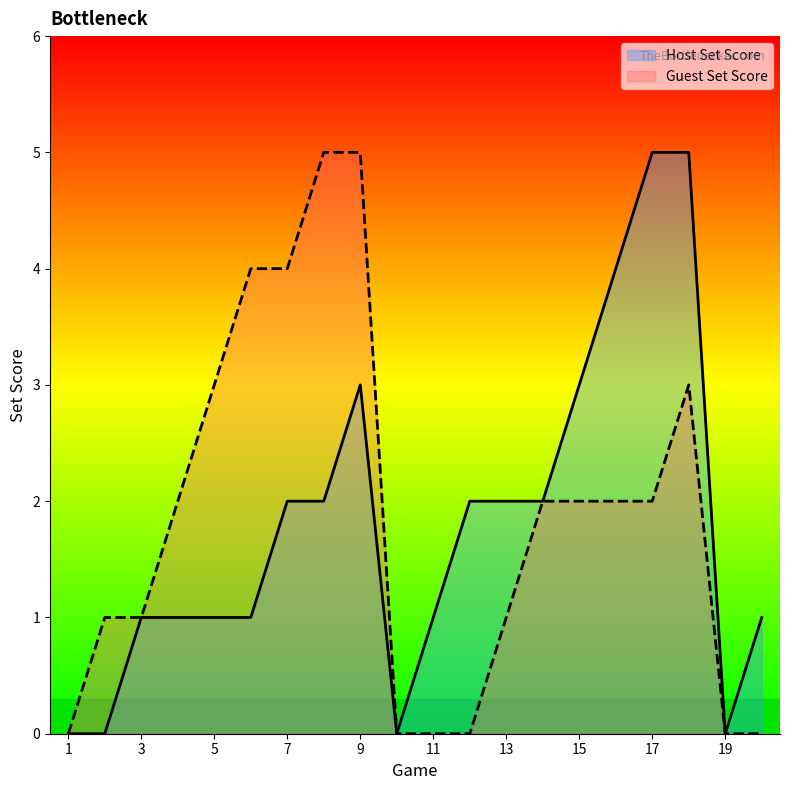

What are all the series names shown in the legend?

Host Set Score, Guest Set Score